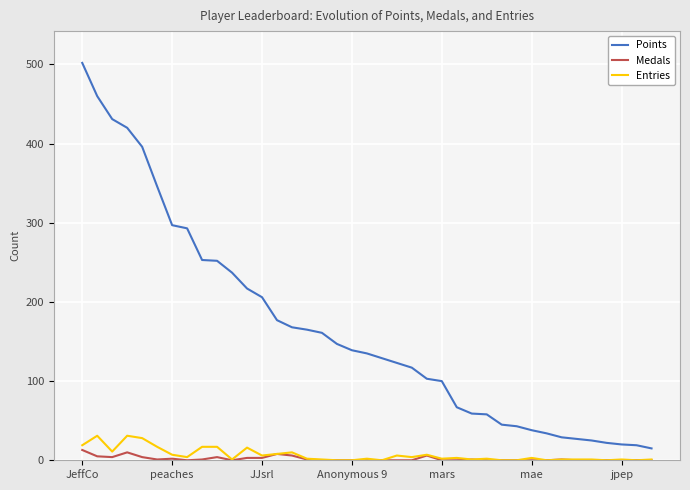

True or false: Points and Medals cross at least once.

False